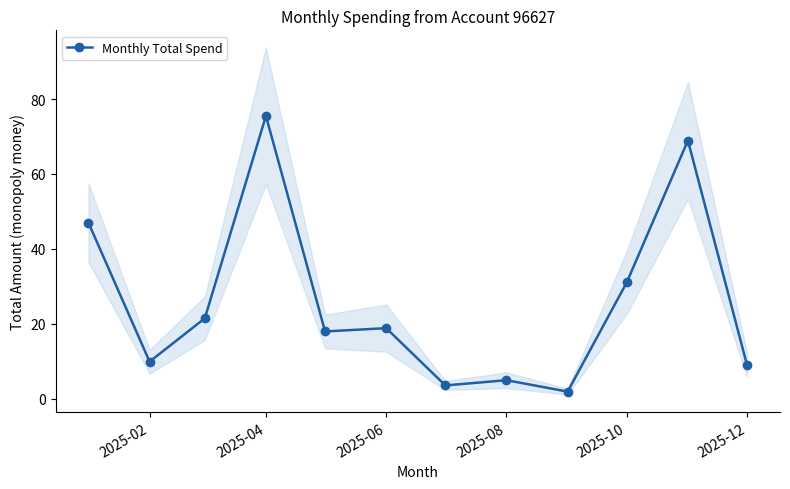

Where is the first local minimum for Monthly Total Spend?

2025-02